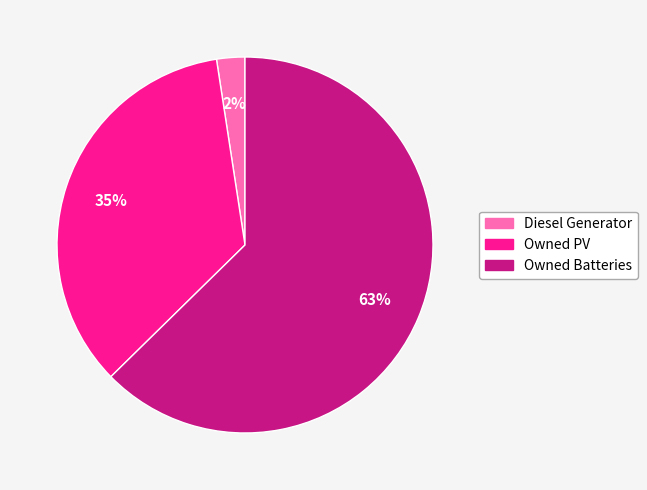

How many segments does this pie chart have?

3